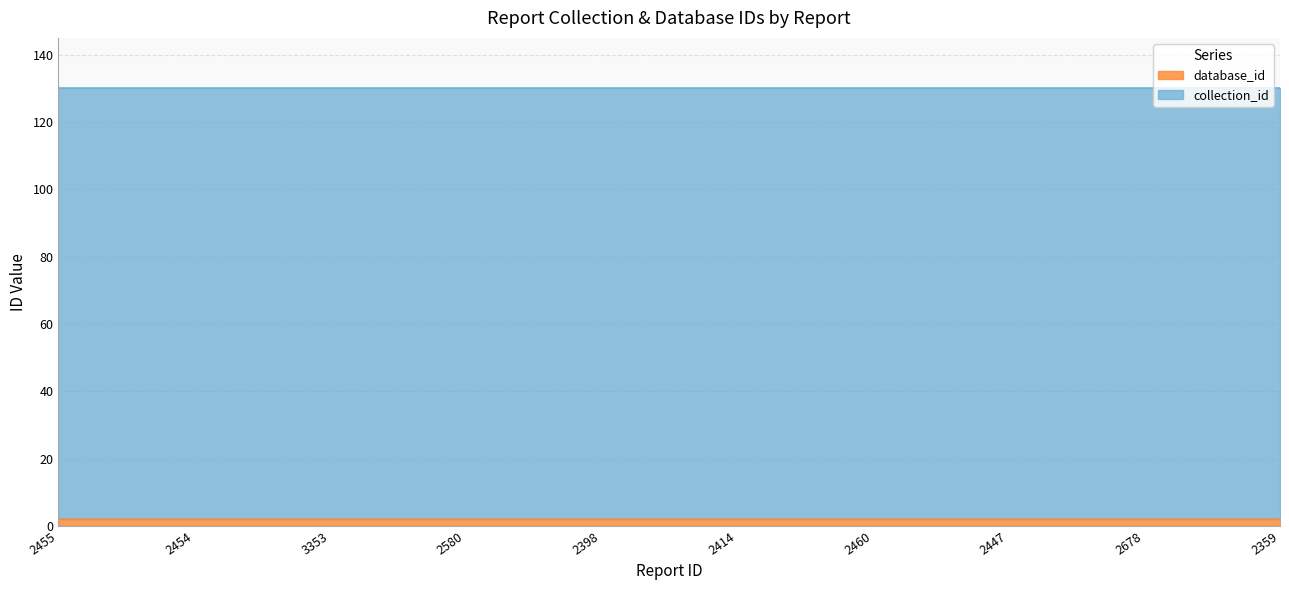

Where is collection_id nearest to the value 128?

2455